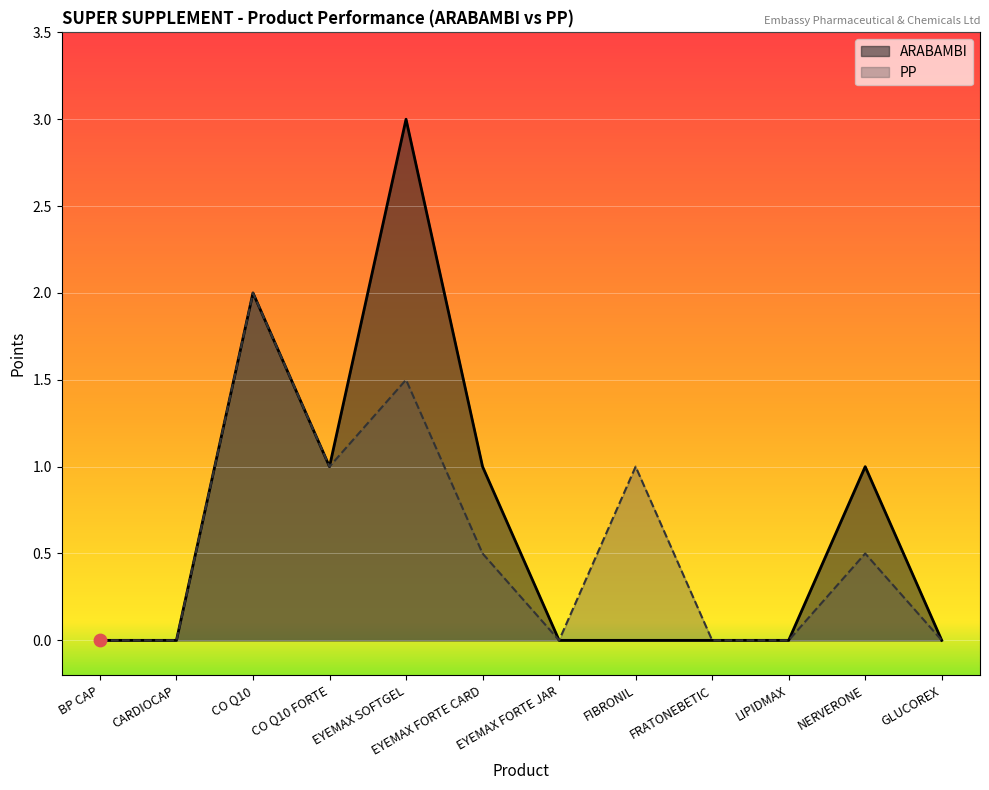

Which series has the largest total across all categories?

ARABAMBI